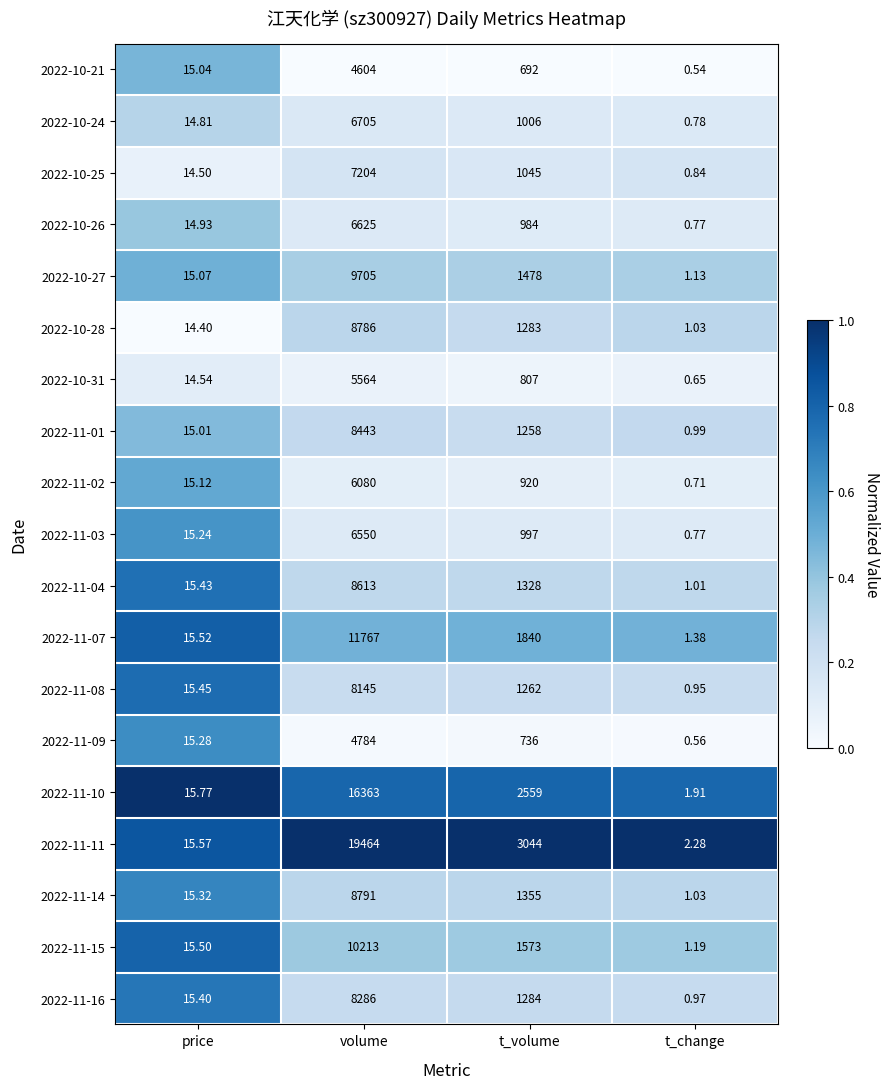

List the labels in order of 2022-10-24 value, largest first.

volume, t_volume, price, t_change